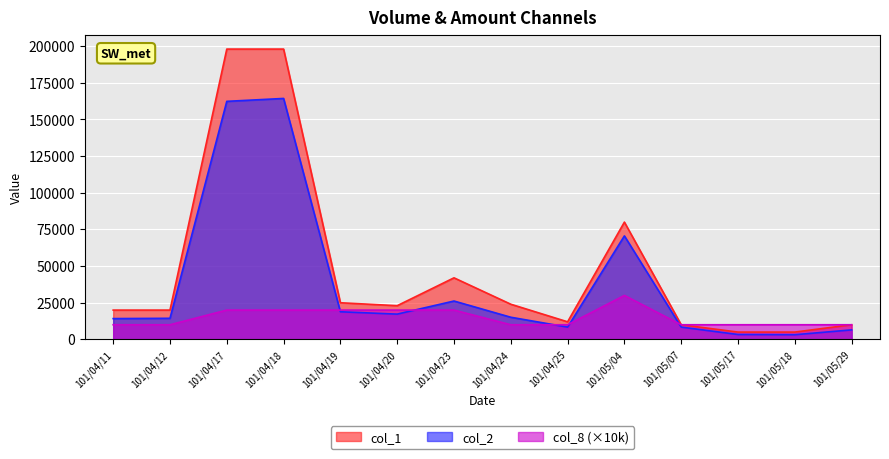

Which category has the highest value in the col_8 series?

101/05/04